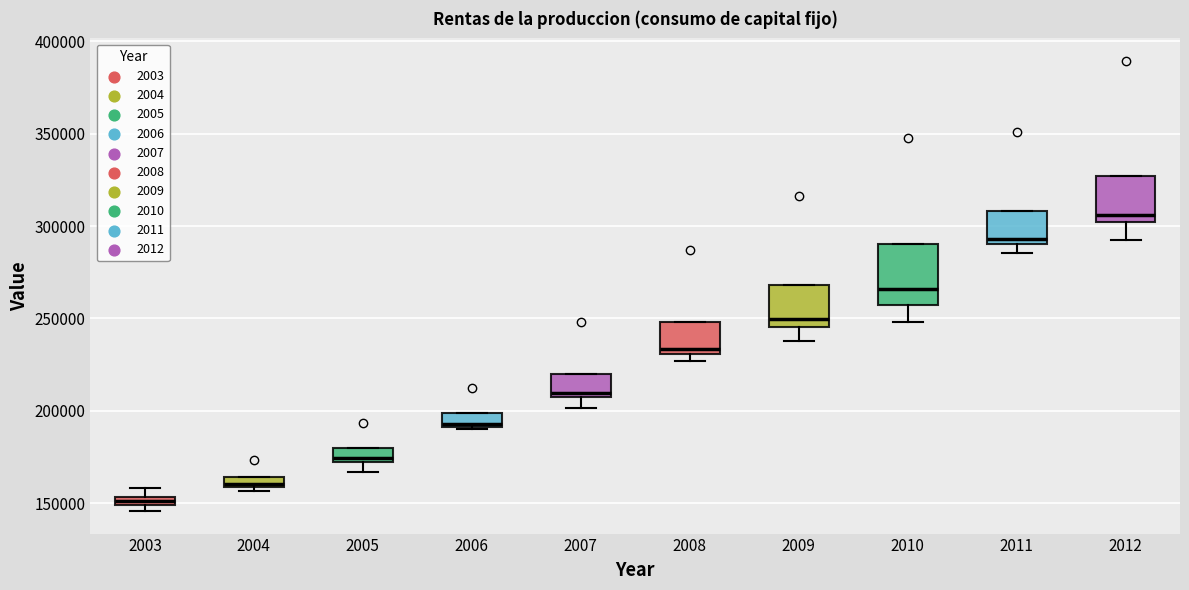

Which box is the tallest, from its lower edge to its upper edge?

2010